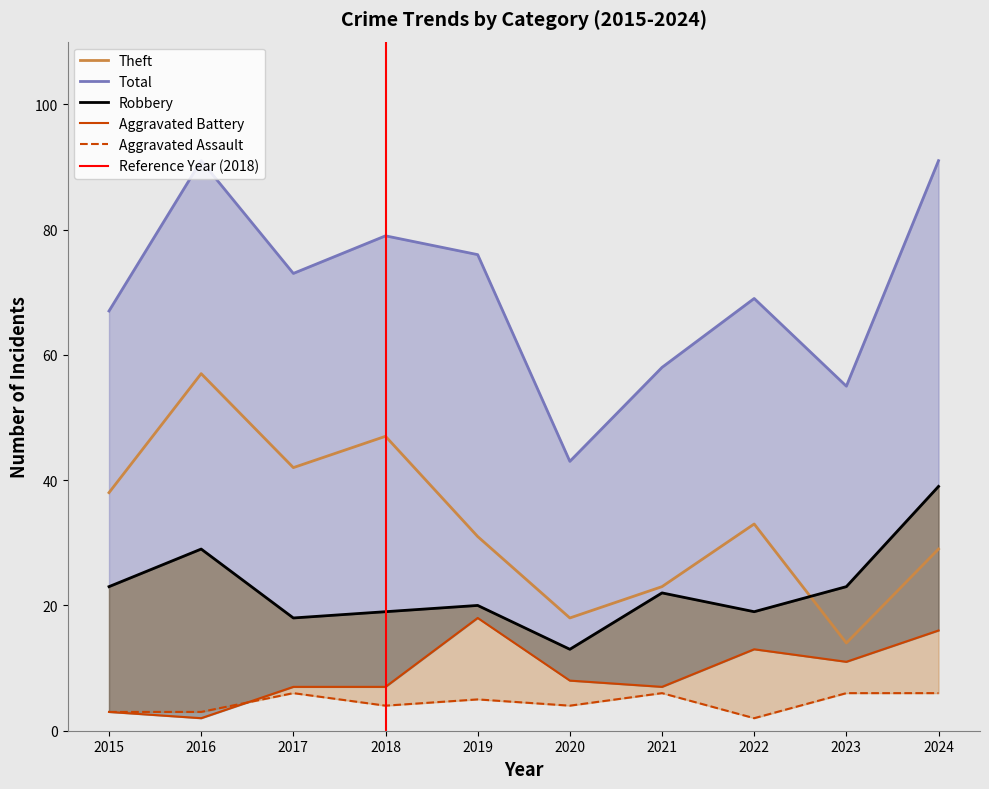

What is the minimum value shown in the chart?

2